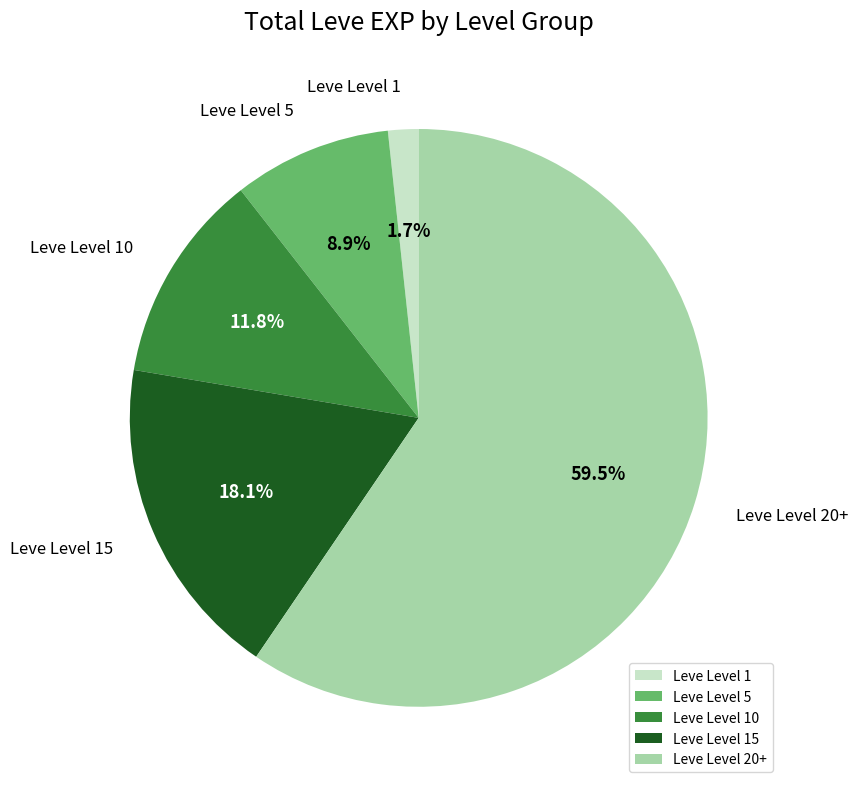

Is Leve Level 20+ the majority of the pie?

Yes